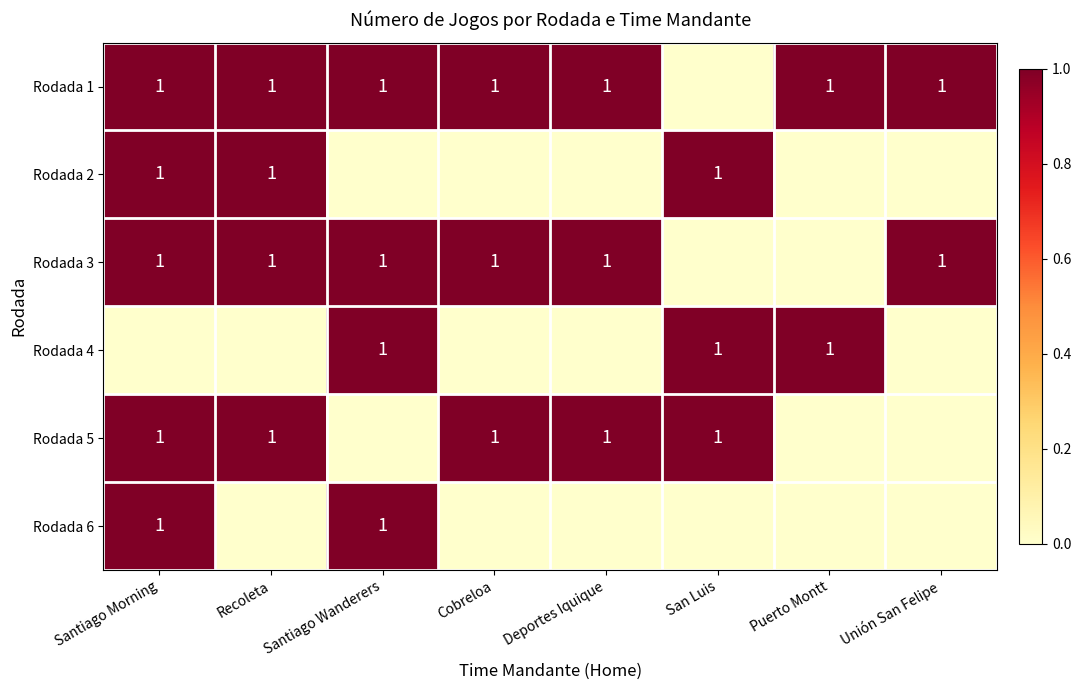

How many distinct data groups are displayed?

6